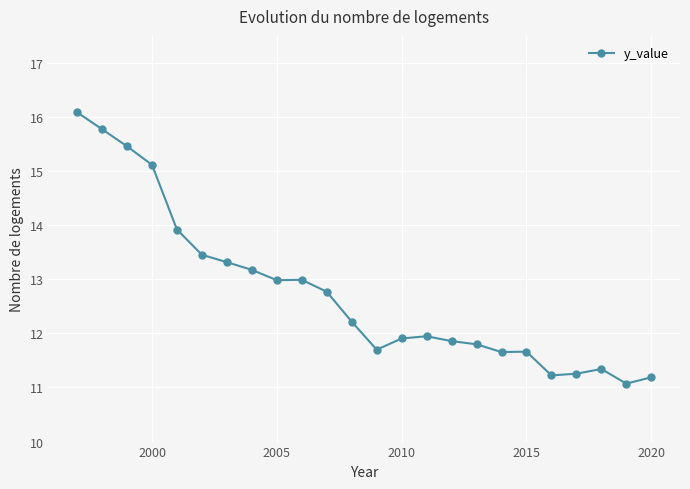

True or false: there are more than 2 points higher than both neighbors.

True